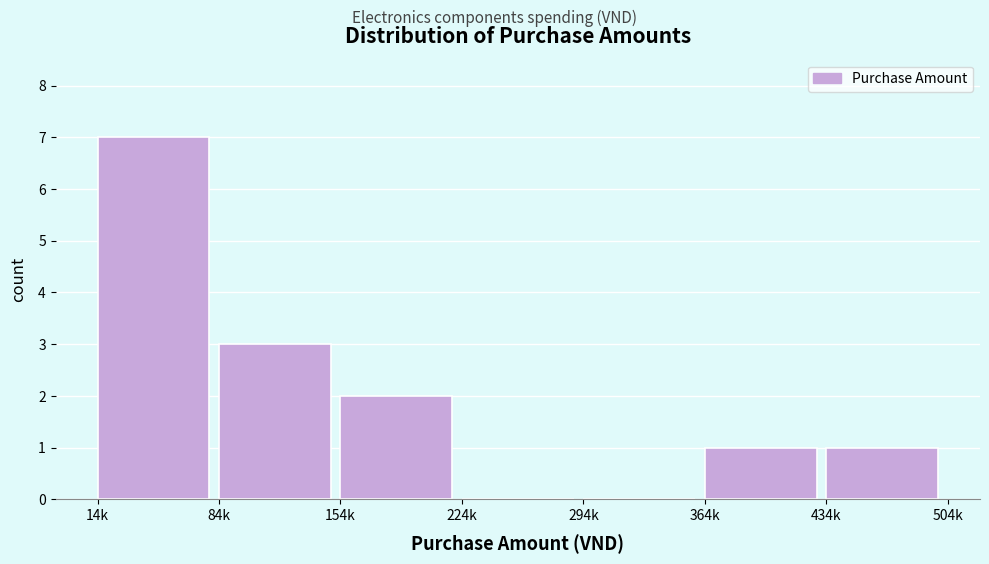

Reading left to right, extract all data points from this chart.

14k=7	84k=3	154k=2	224k=0	294k=0	364k=1	434k=1